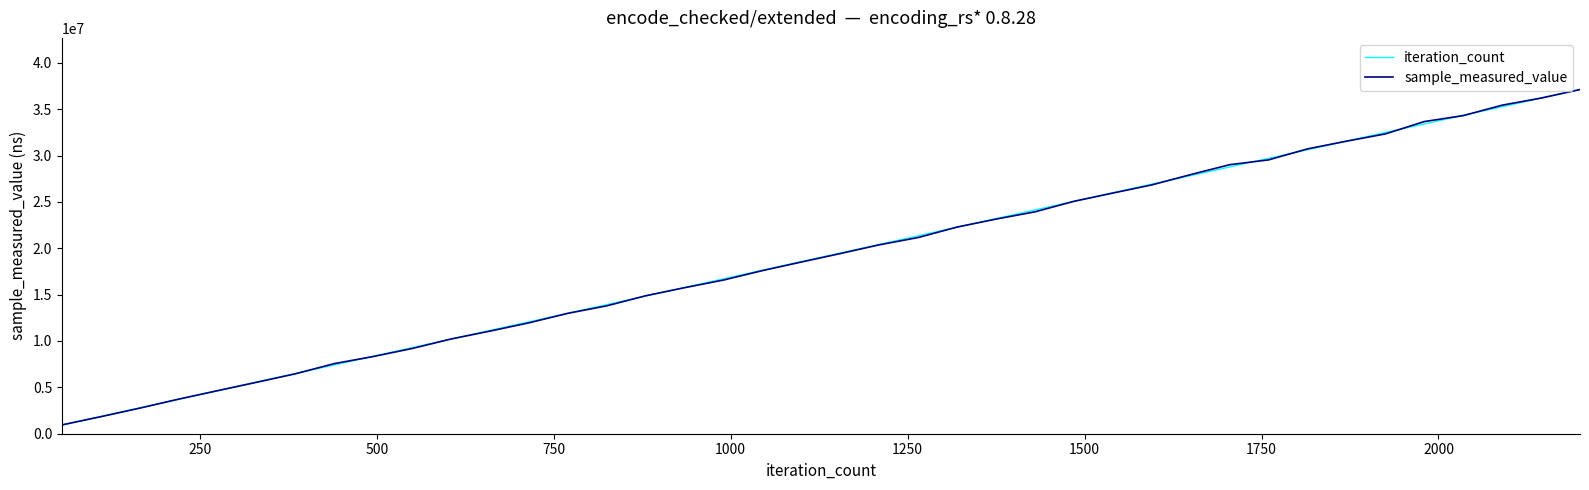

What is the maximum value for sample_measured_value?

37115914.0